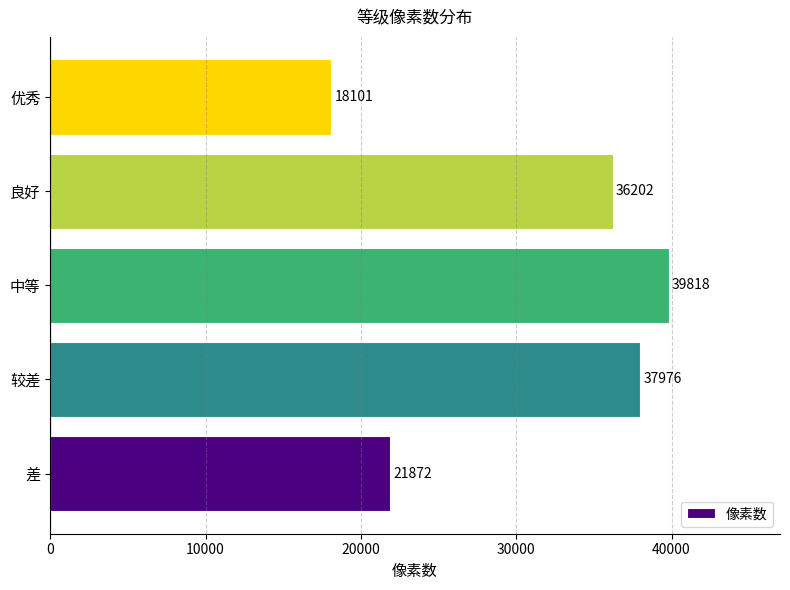

What is the difference between the values at 优秀 and 较差?

19875